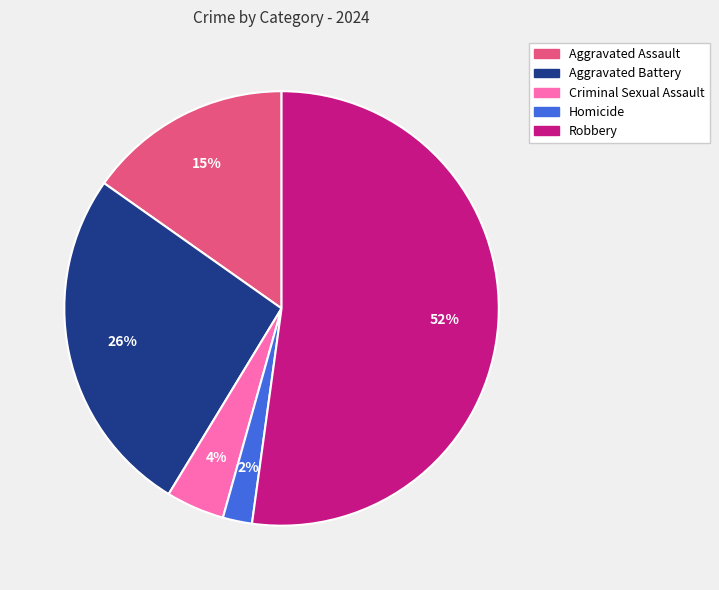

Which category accounts for the majority?

Robbery